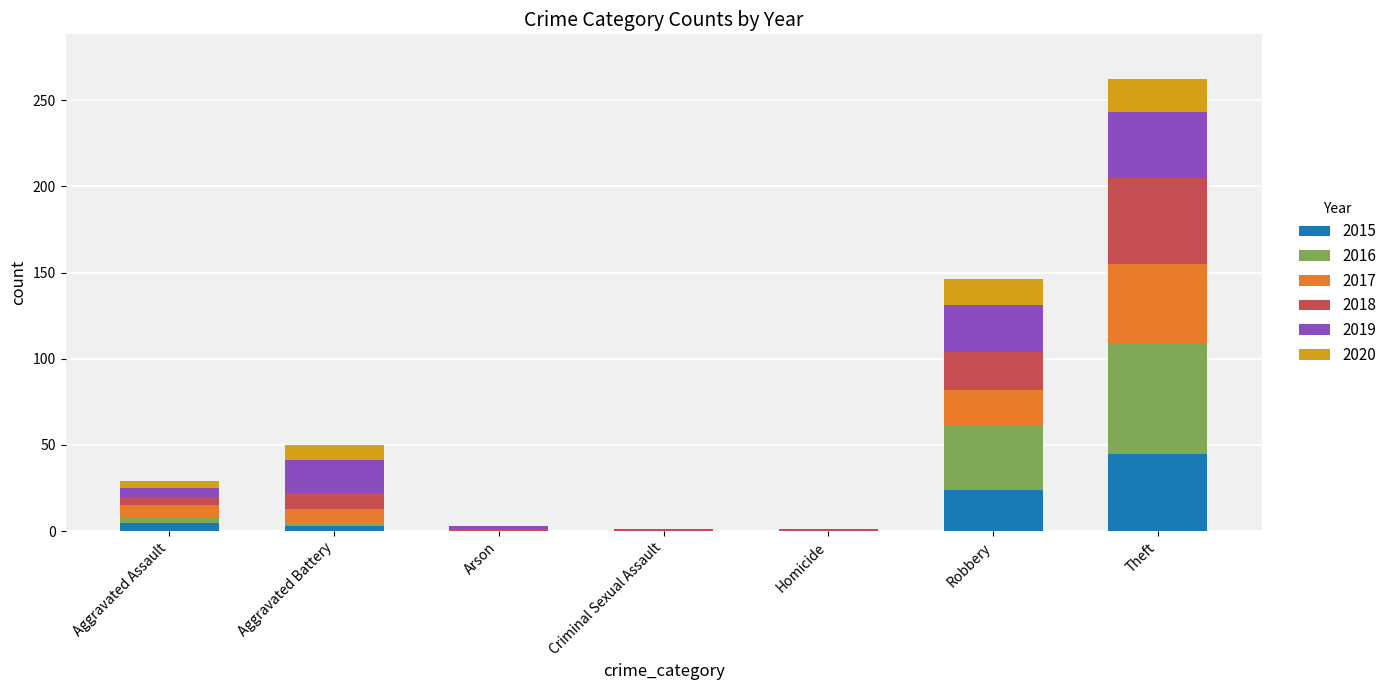

What is the total value across all series at Theft?

262